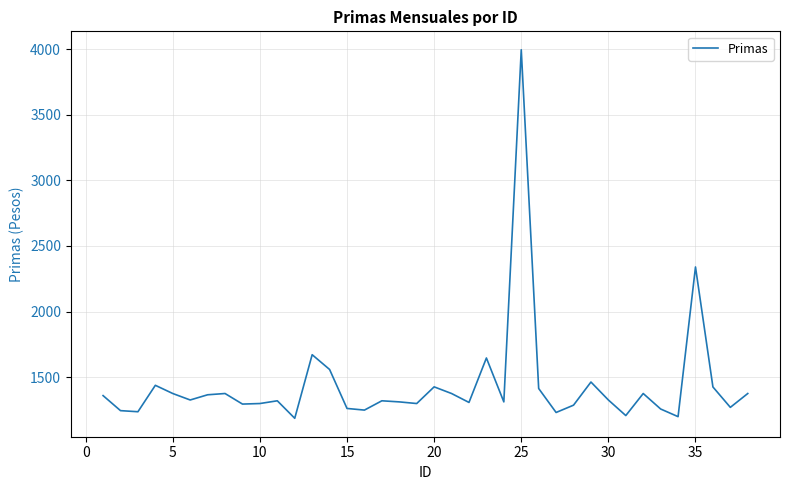

What is the greatest value displayed?

3994.5